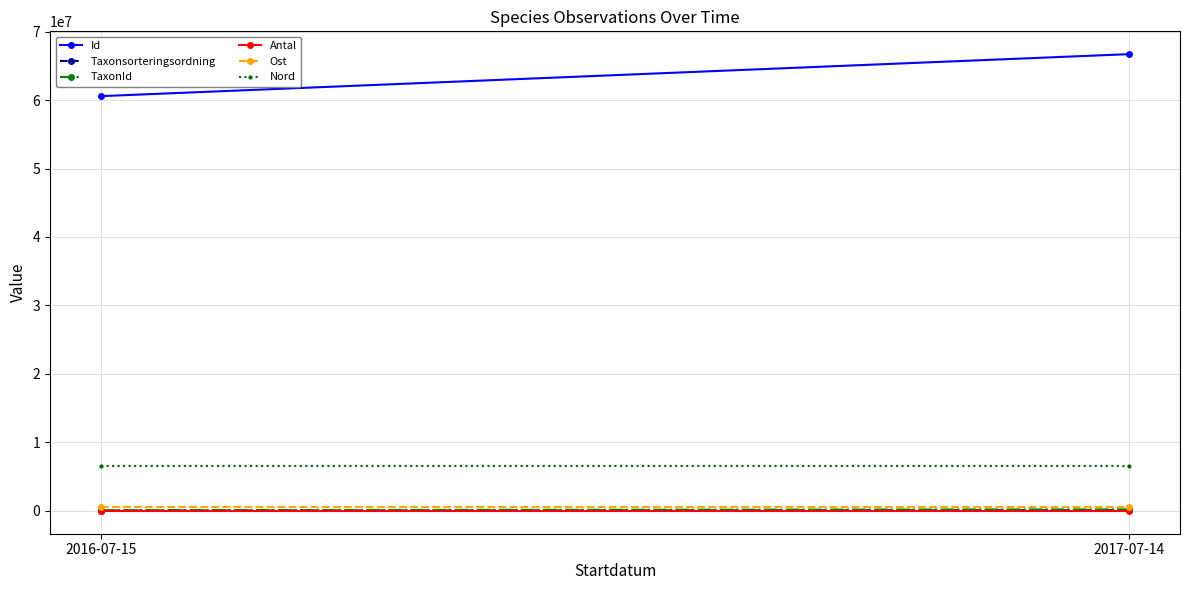

Reading right to left, extract all data points from this chart.

Id: 2017-07-14=66700341	2016-07-15=60575059
Taxonsorteringsordning: 2017-07-14=96370	2016-07-15=55903
TaxonId: 2017-07-14=219875	2016-07-15=102961
Antal: 2017-07-14=1	2016-07-15=1
Ost: 2017-07-14=502541	2016-07-15=502541
Nord: 2017-07-14=6596486	2016-07-15=6596486